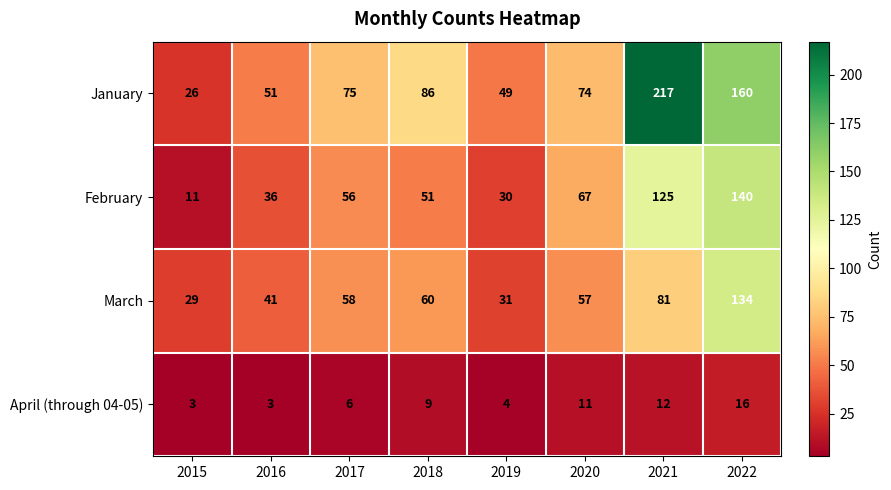

How many series are shown in this chart?

4